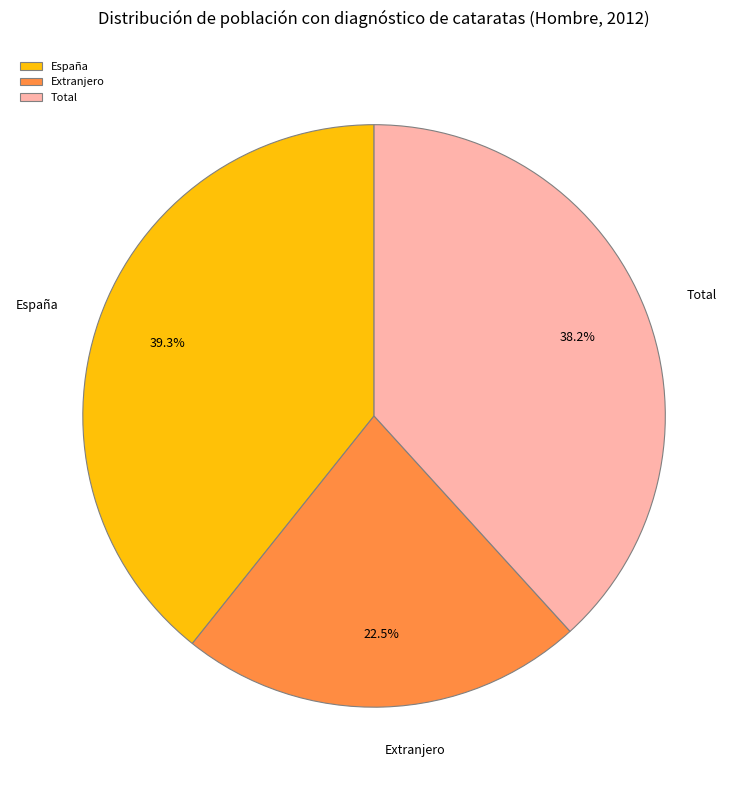

Between Total and Extranjero, which is larger?

Total